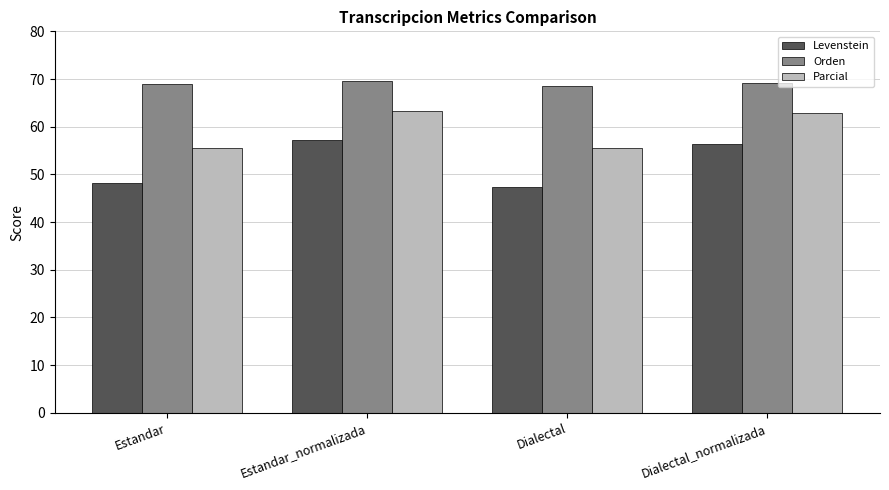

Is it true that Parcial equals 83.2 at Dialectal_normalizada?

False